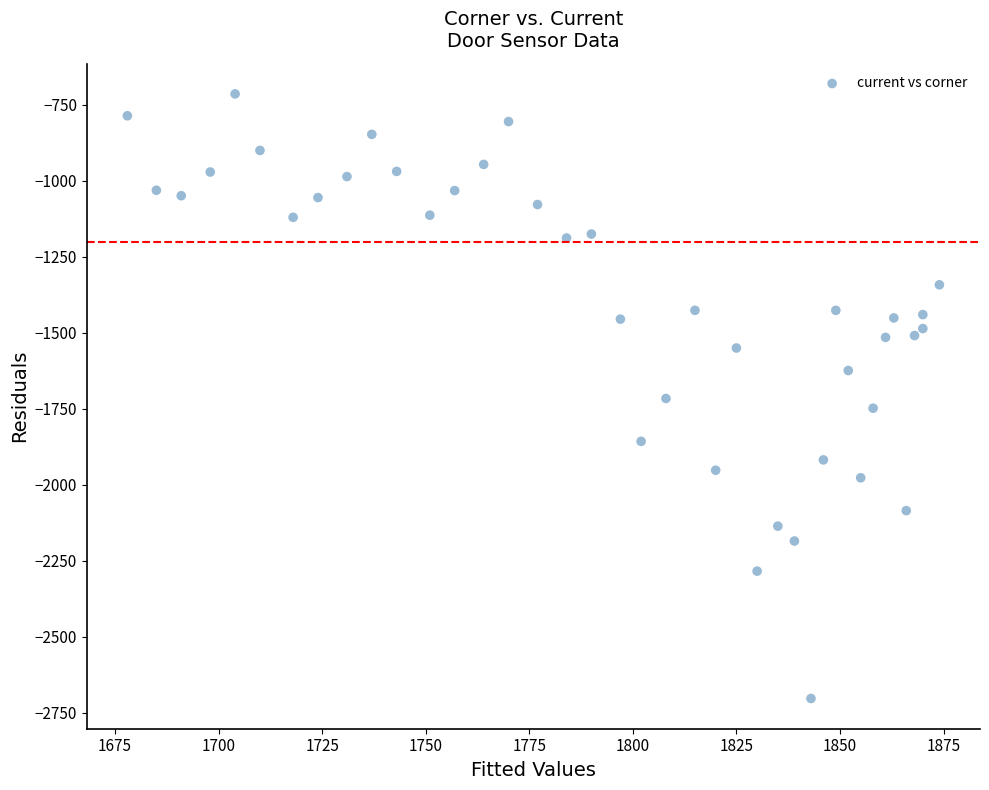

What is the range of Y values (max minus min)?

1989